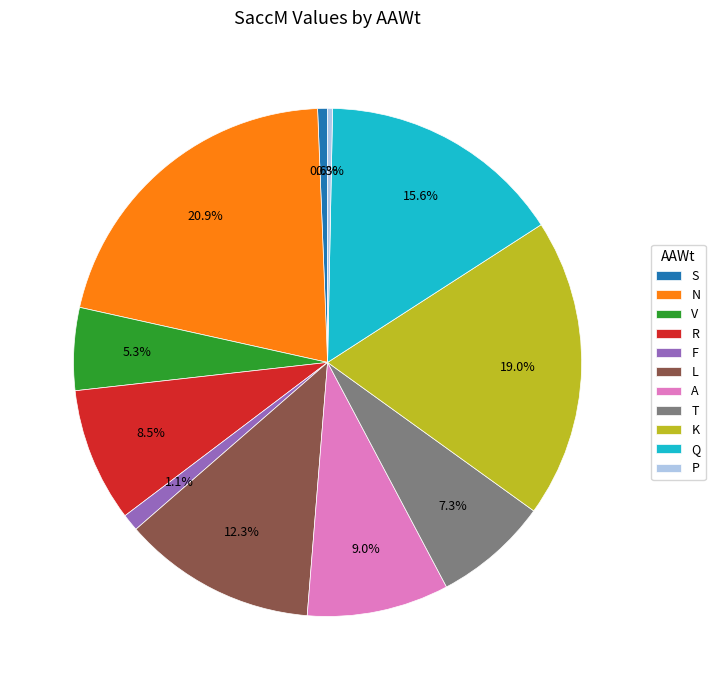

Is it true that K is 8% of the pie?

False